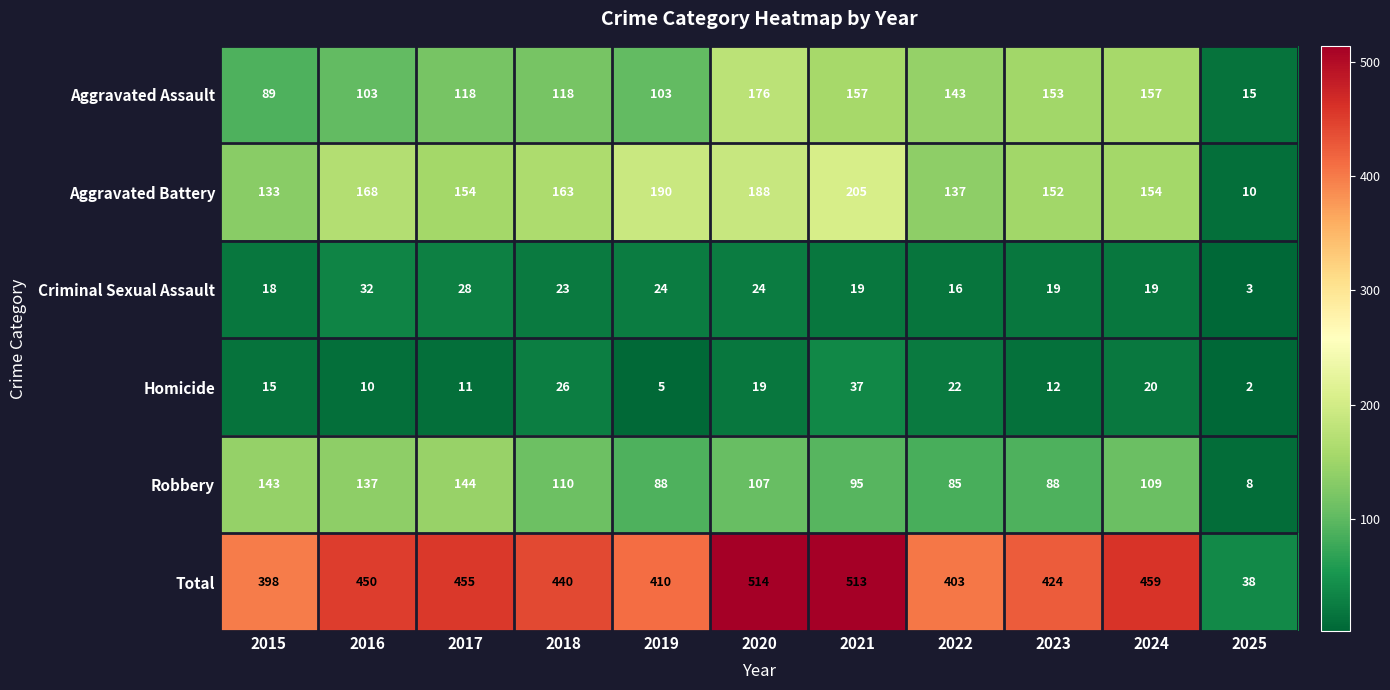

Which series has the largest range (max minus min)?

Total